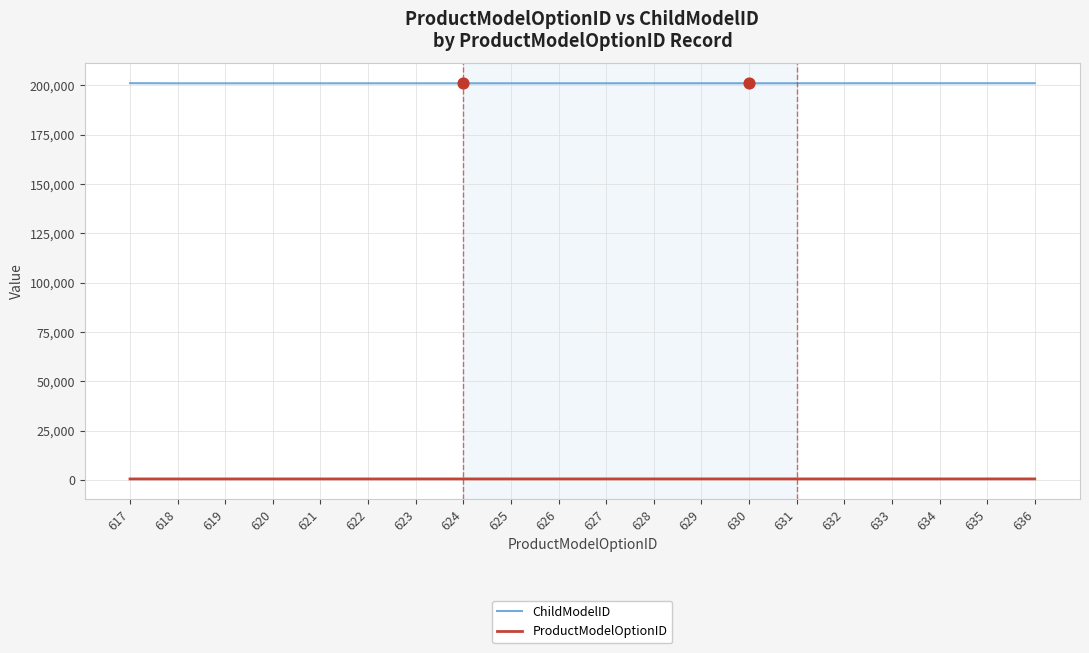

Which series reaches the minimum Y coordinate?

ProductModelOptionID